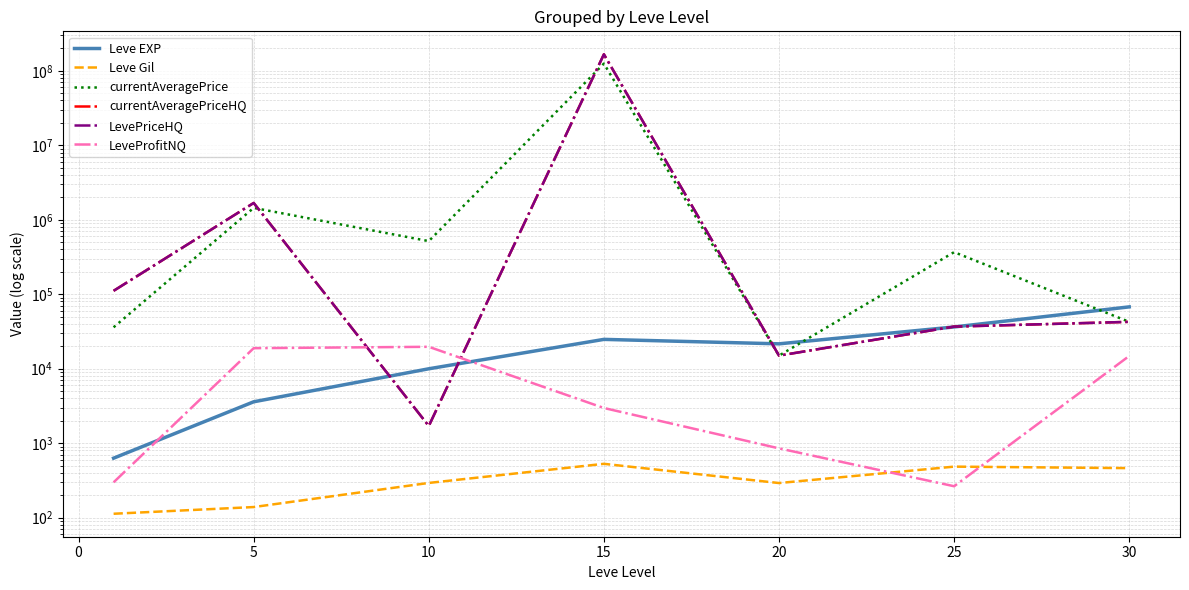

Count the number of categories in the chart.

7